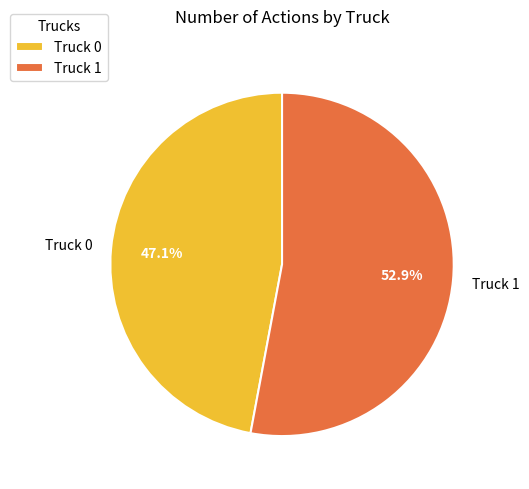

Between Truck 0 and Truck 1, which is larger?

Truck 1